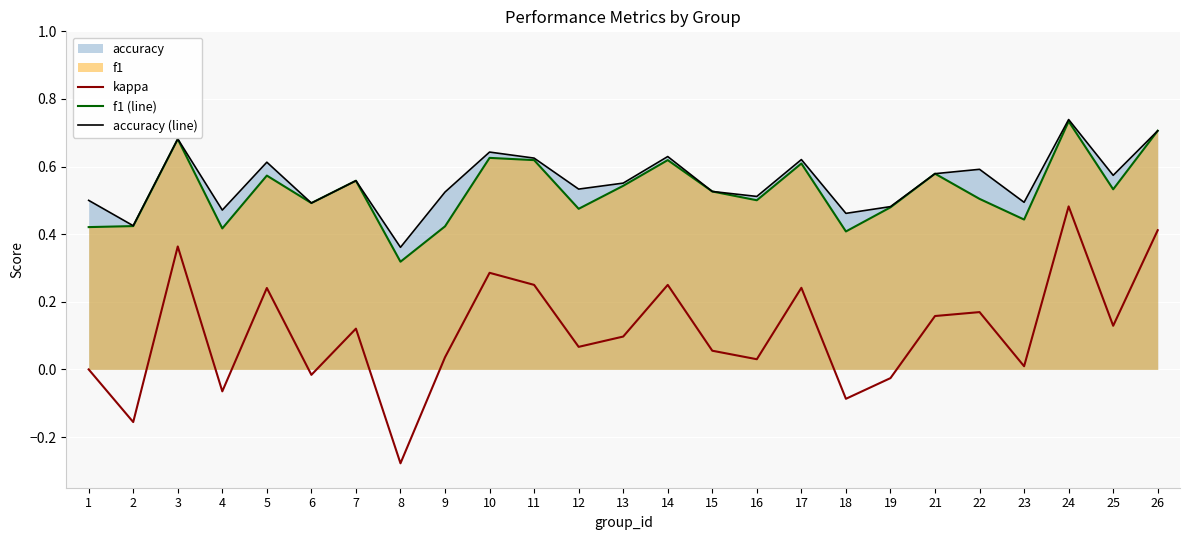

How many interior local valleys does the kappa series have?

9